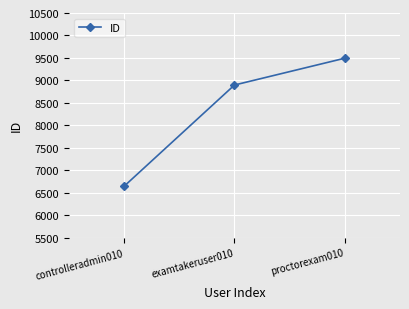

Where is the data nearest to the value 8069?

examtakeruser010